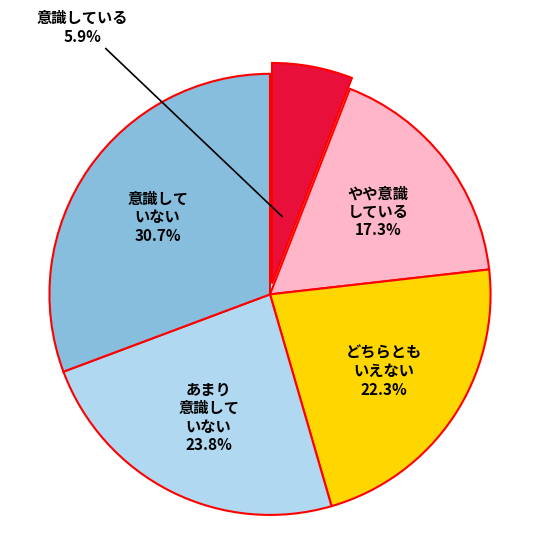

Does any single category account for the majority?

No